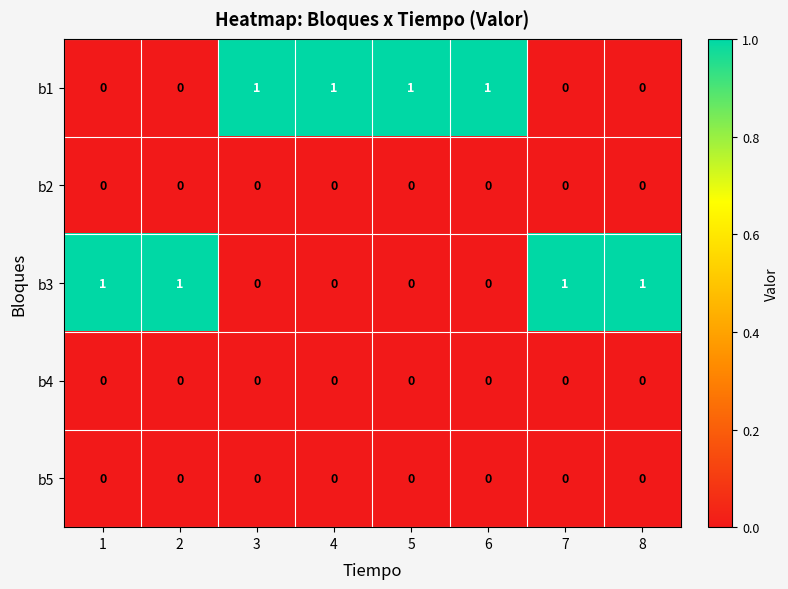

The b2 series shows 0 at 1. True or false?

True